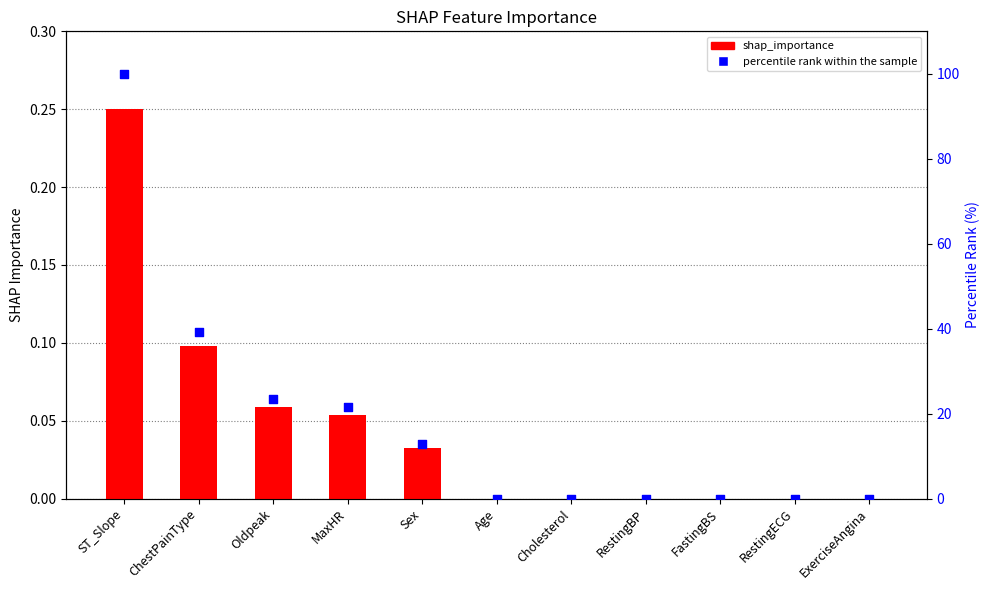

What are all the series names shown in the legend?

shap_importance, percentile rank within the sample